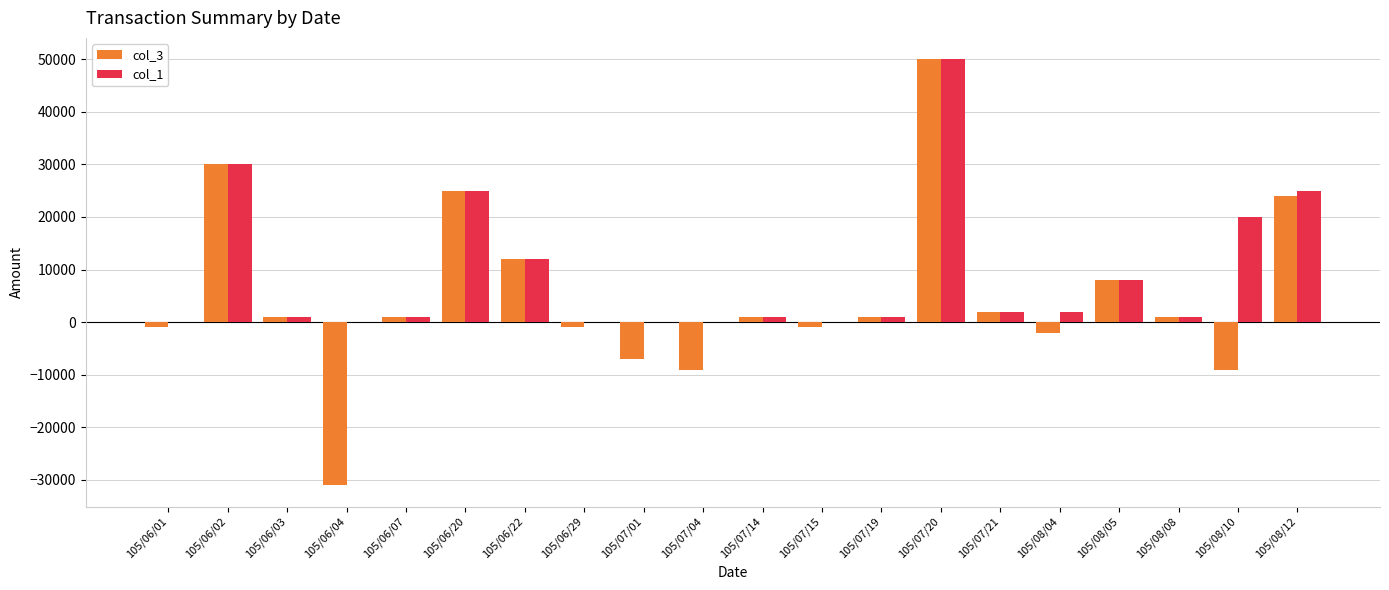

How many values in col_3 are above zero?

12